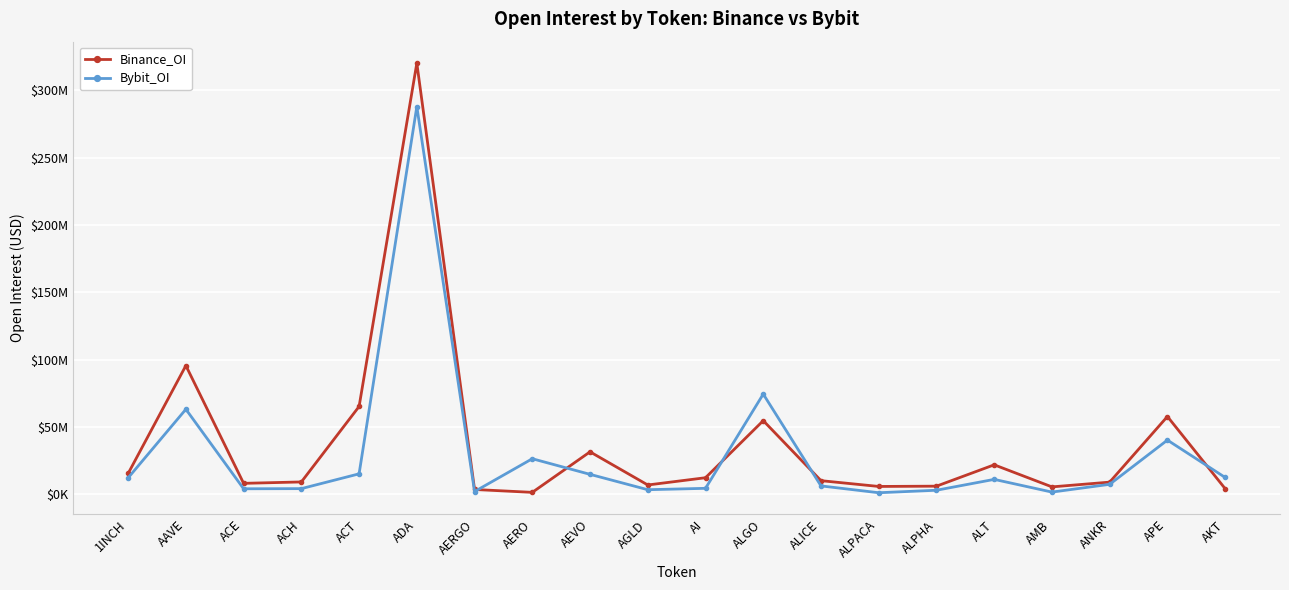

What are all the series names shown in the legend?

Binance_OI, Bybit_OI